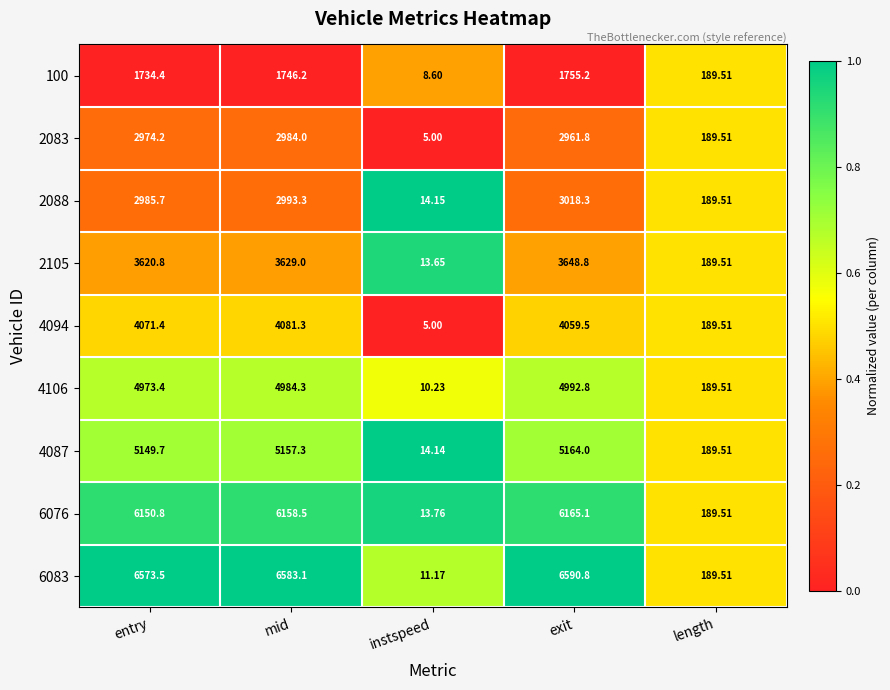

At which label is 4106 closest to 2501?

length